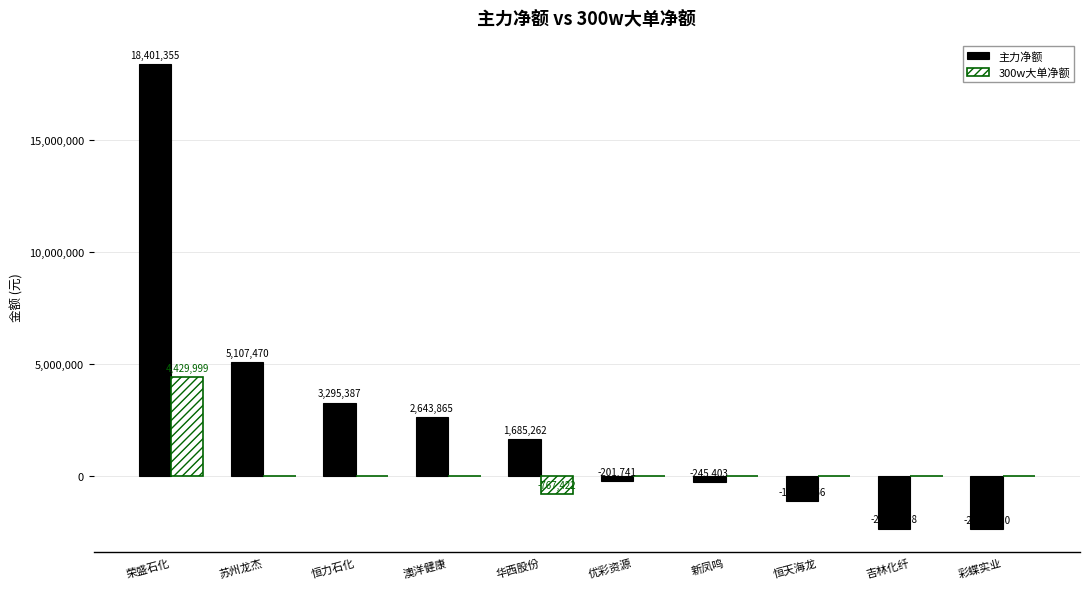

The 300w大单净额 series shows 0 at 恒力石化. True or false?

True